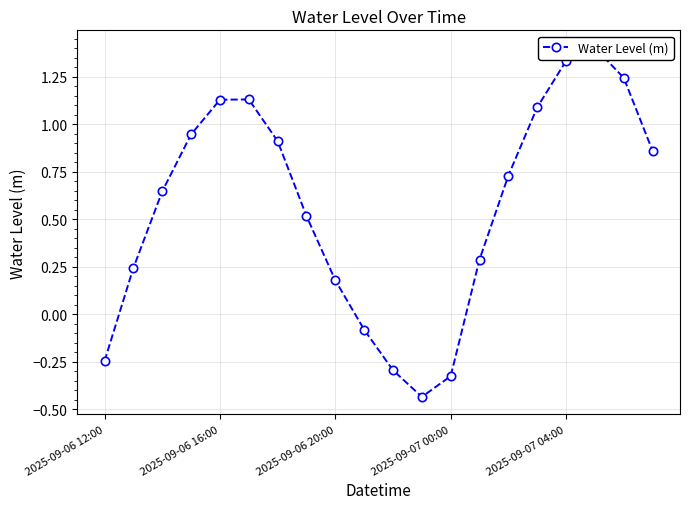

What position from the left is 2025-09-06 20:00?

9